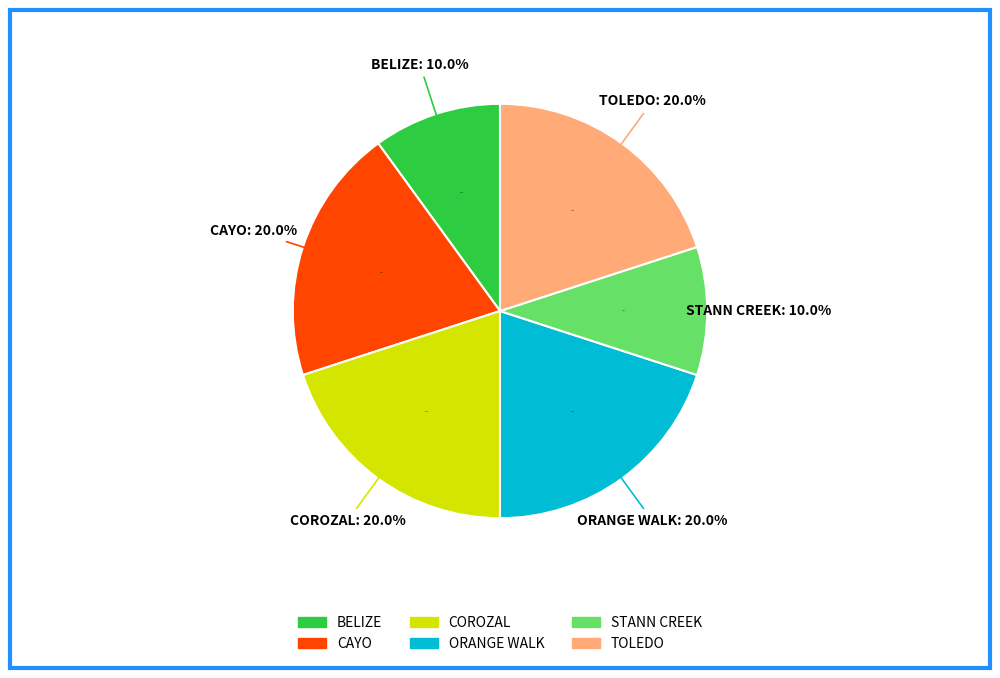

Count the number of slices in the pie.

6